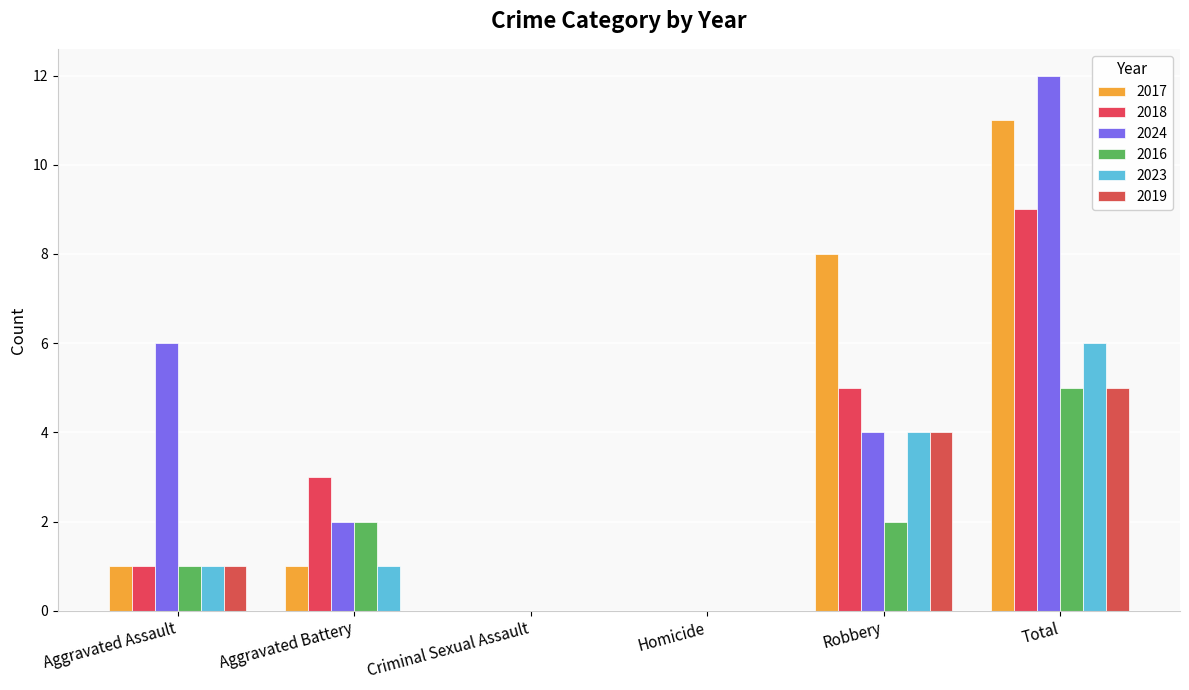

At how many categories does at least one series exceed 4?

3